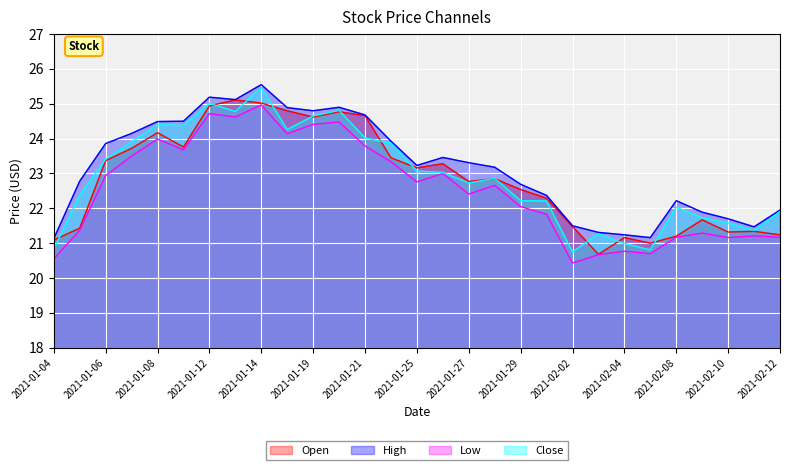

At 2021-01-22, list the series in order from smallest to largest.

Low, Open, Close, High